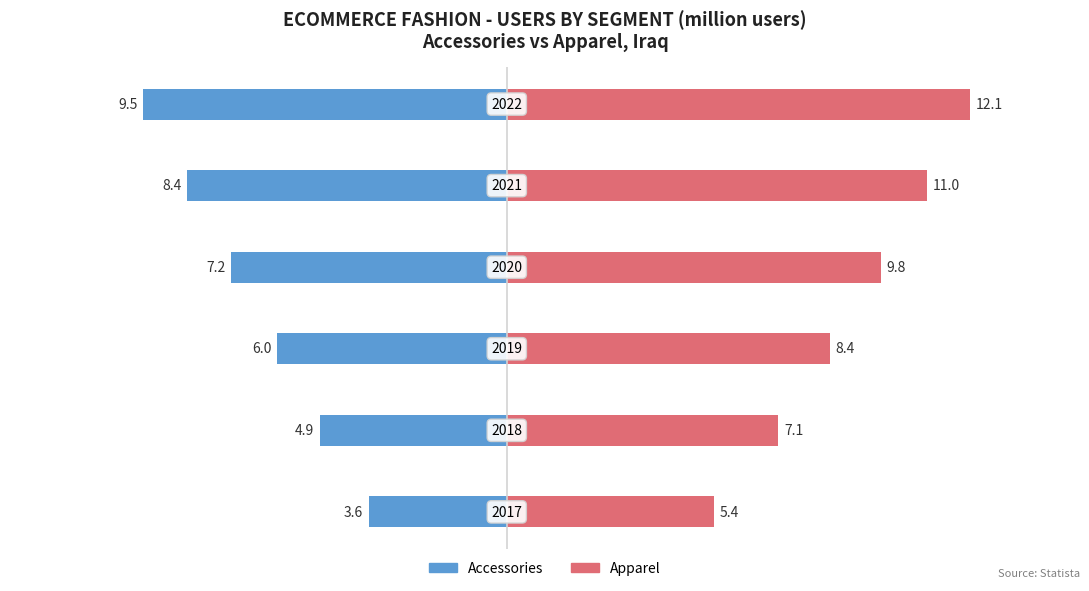

What is the average value of the Accessories series?

-6.6